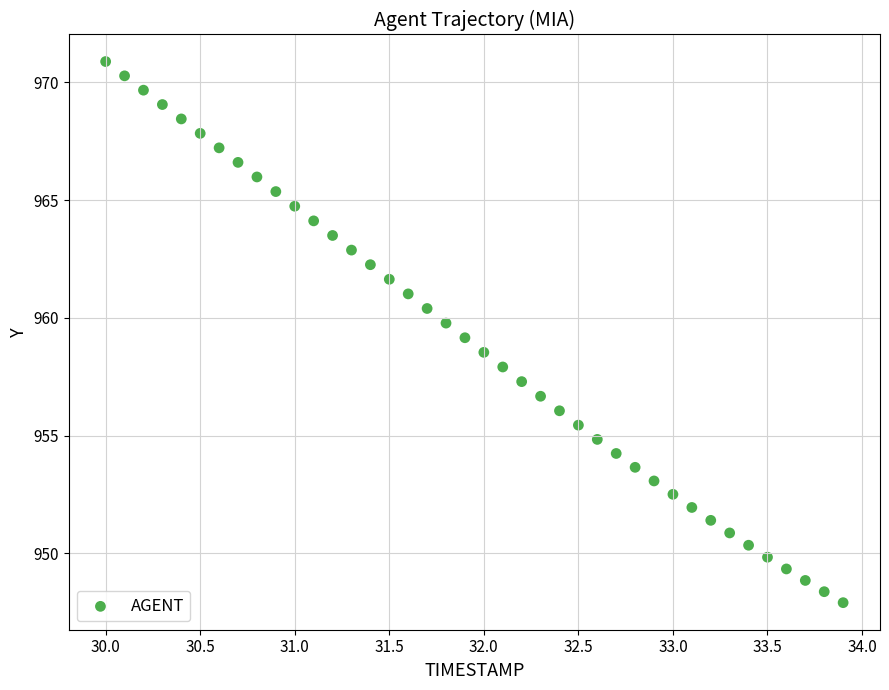

What is the range of X values (max minus min)?

3.9